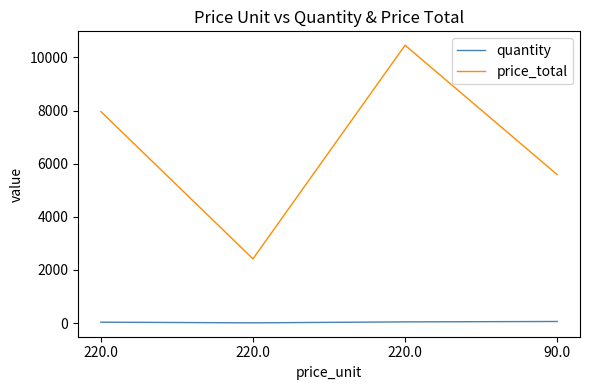

How many categories are shown in the chart?

4